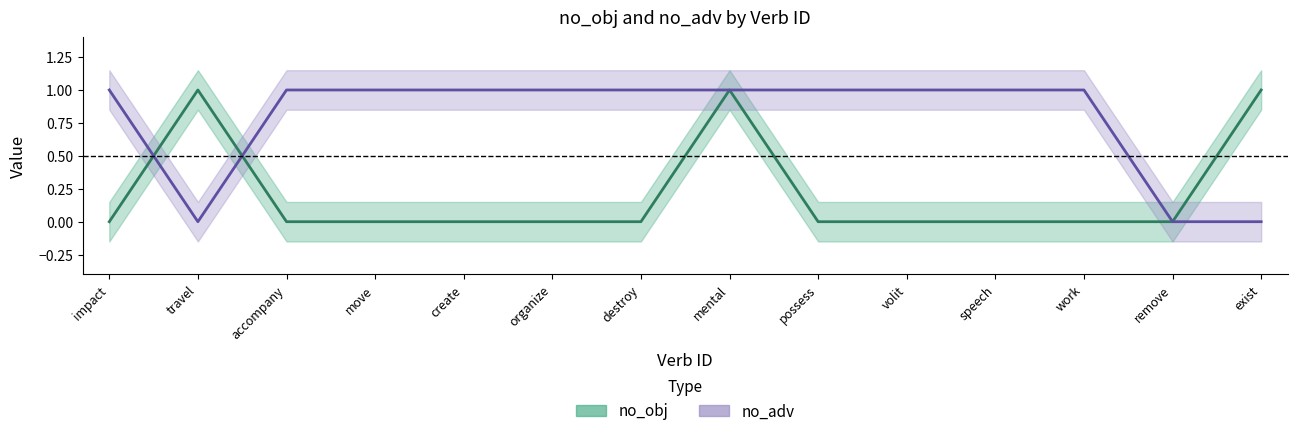

Rank the series by their average value, from lowest to highest.

no_obj center, no_adv center